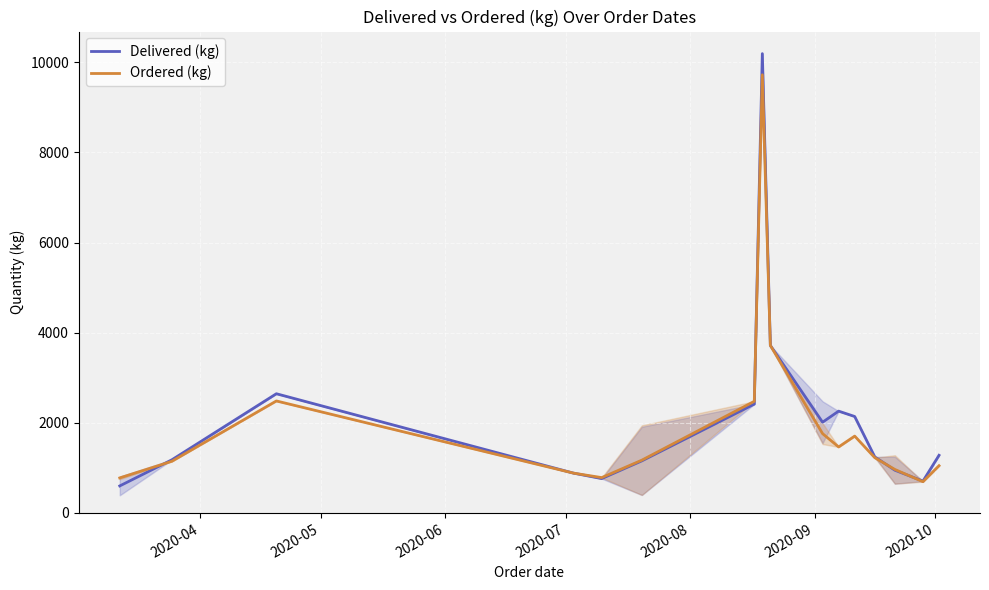

What is the minimum value for Delivered (kg)?

600.0